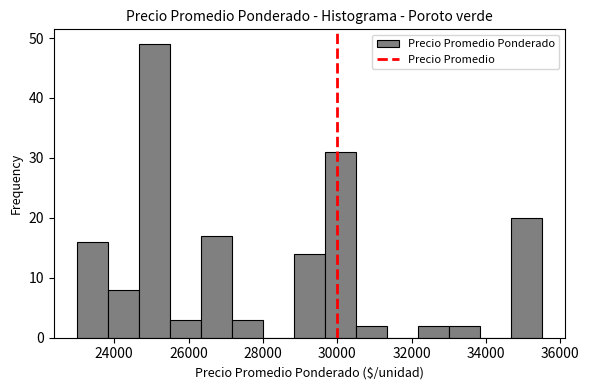

Which range on the x-axis has the tallest bar?

24600 to 25600